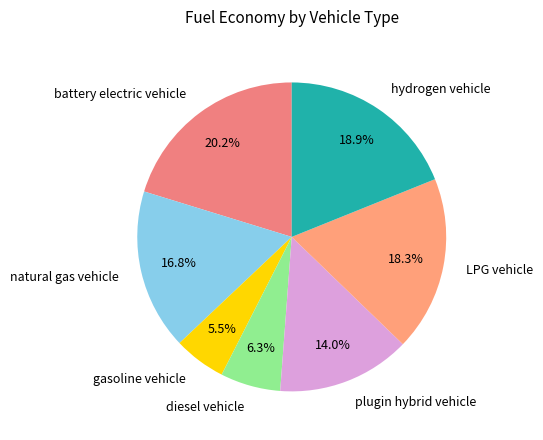

How many segments does this pie chart have?

7